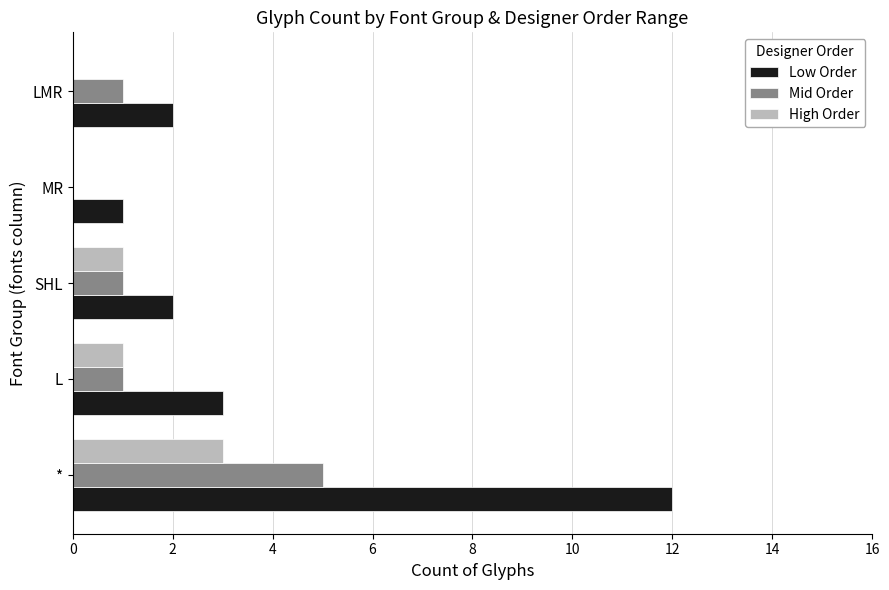

What is the greatest value displayed?

12